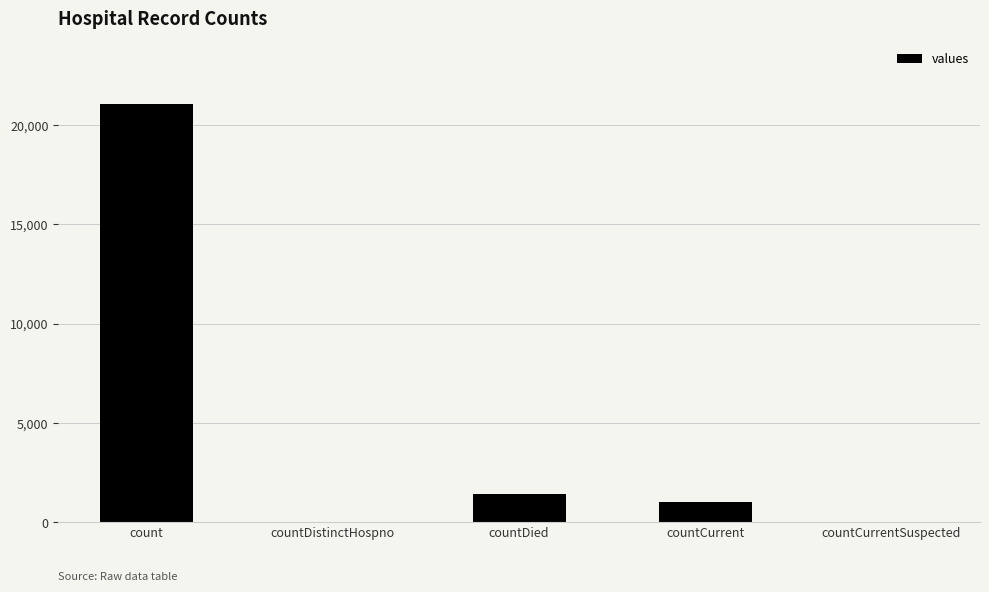

What is the change in value from countDistinctHospno to countCurrent?

+1006